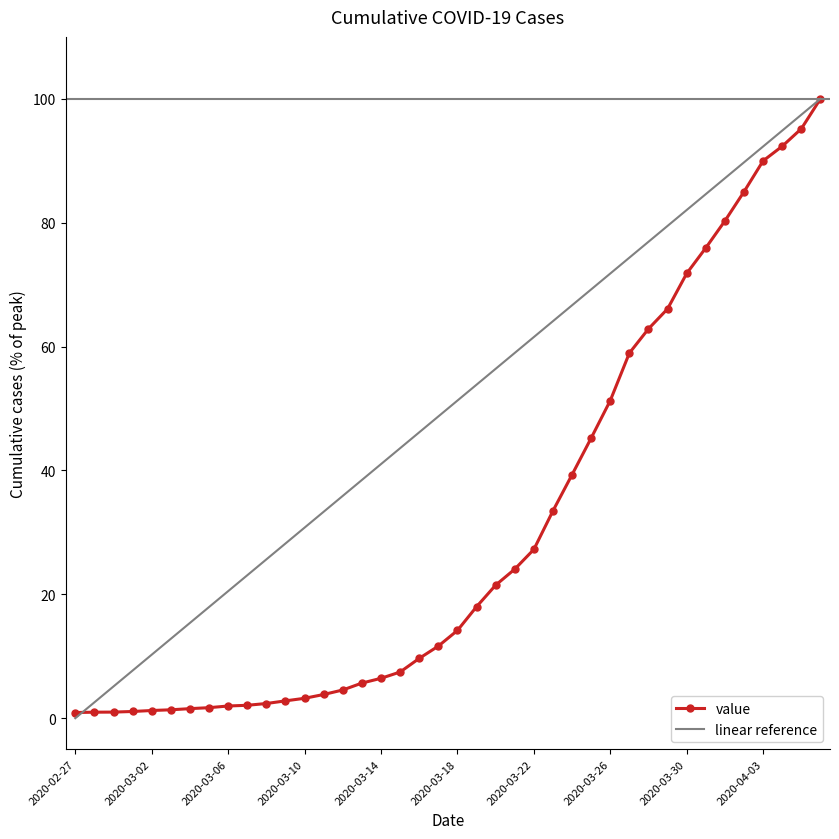

What is the smallest value displayed?

0.9